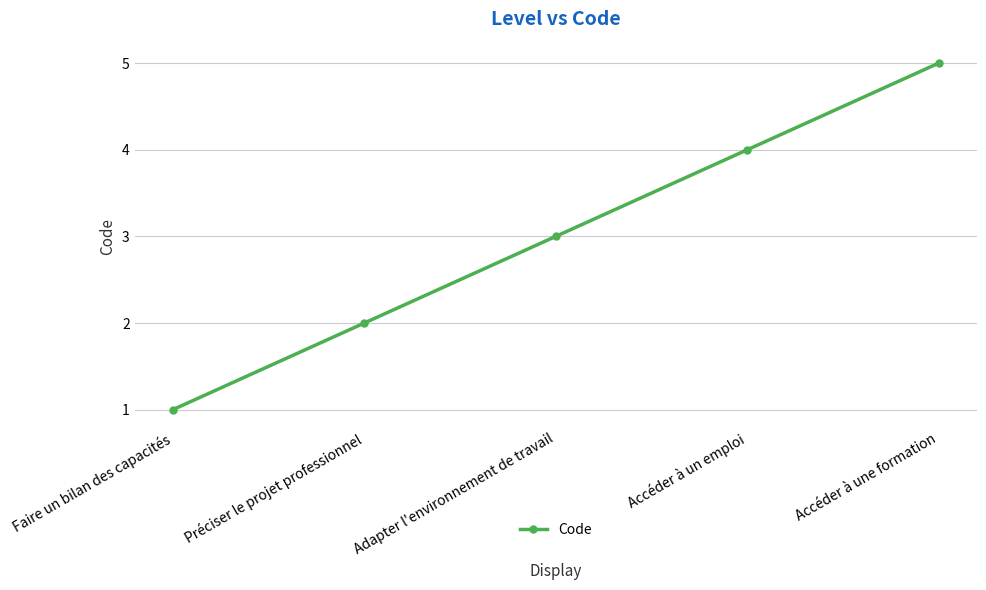

List the labels in order of value, largest first.

Accéder à une formation, Accéder à un emploi, Adapter l'environnement de travail, Préciser le projet professionnel, Faire un bilan des capacités